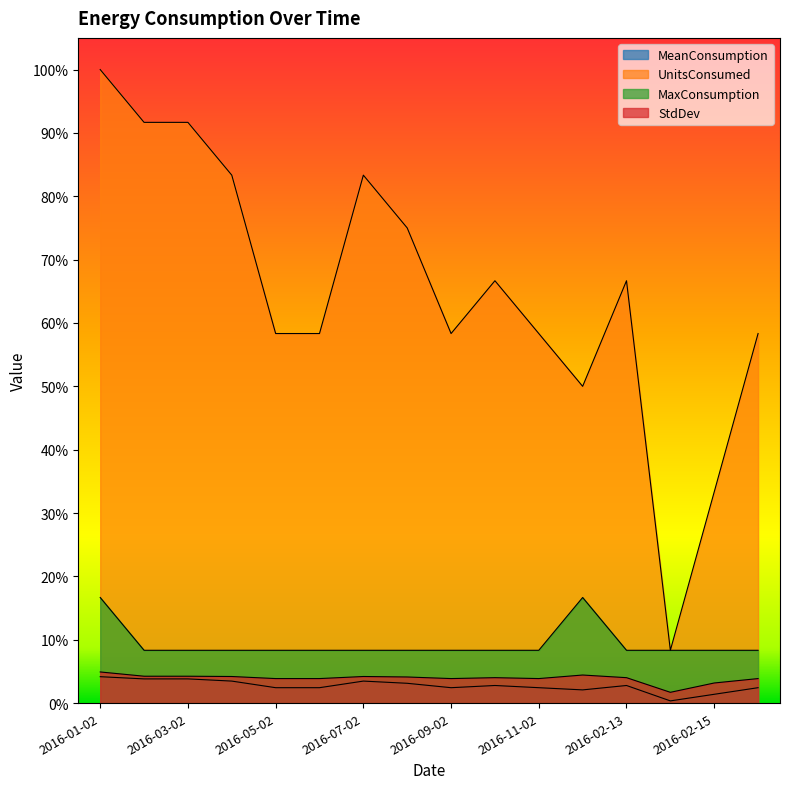

Is the value of StdDev at 2016-04-02 greater than the value of UnitsConsumed at 2016-04-02?

Yes